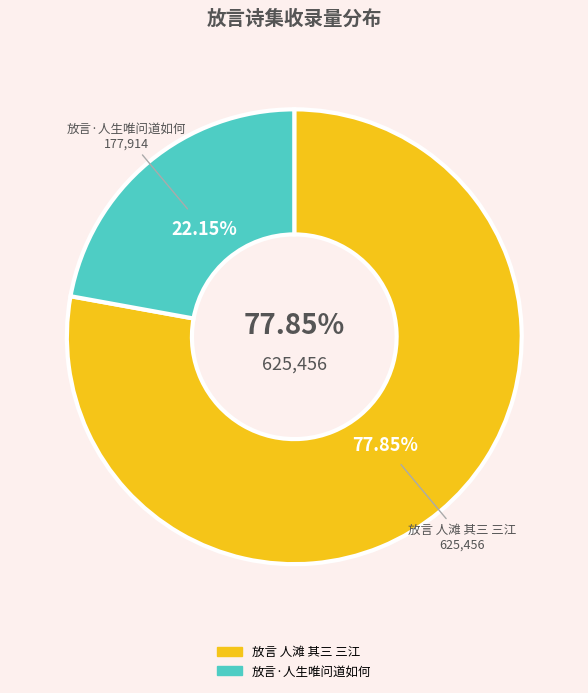

To the nearest percent, what is the difference between the 放言 人滩 其三 三江 and 放言·人生唯问道如何 slice percentages?

56%